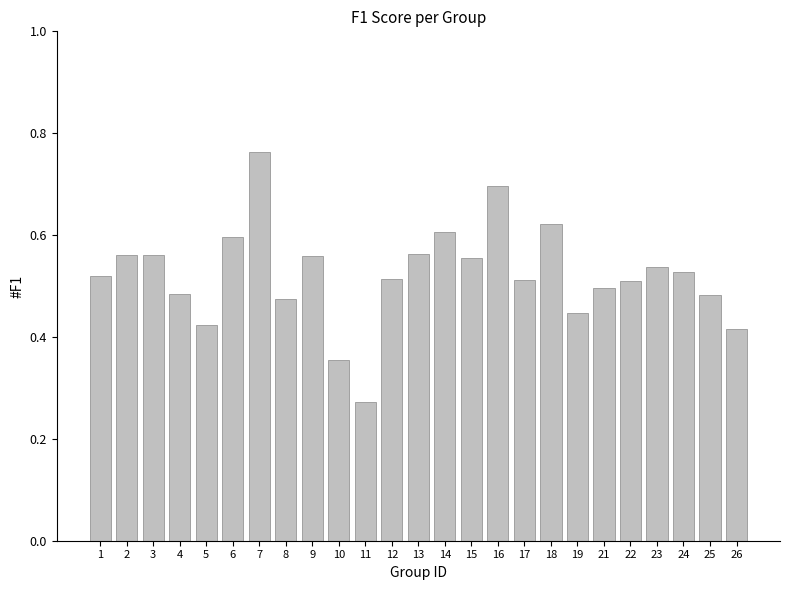

Count the values in the range 0 to 1.

25